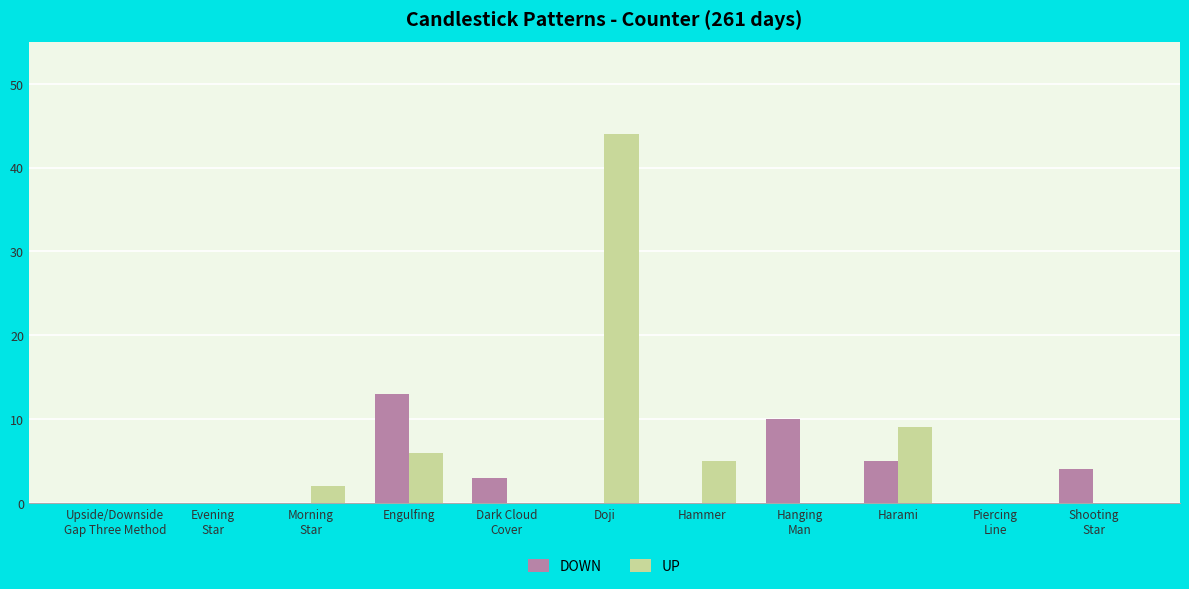

What is the sum of all DOWN values?

35